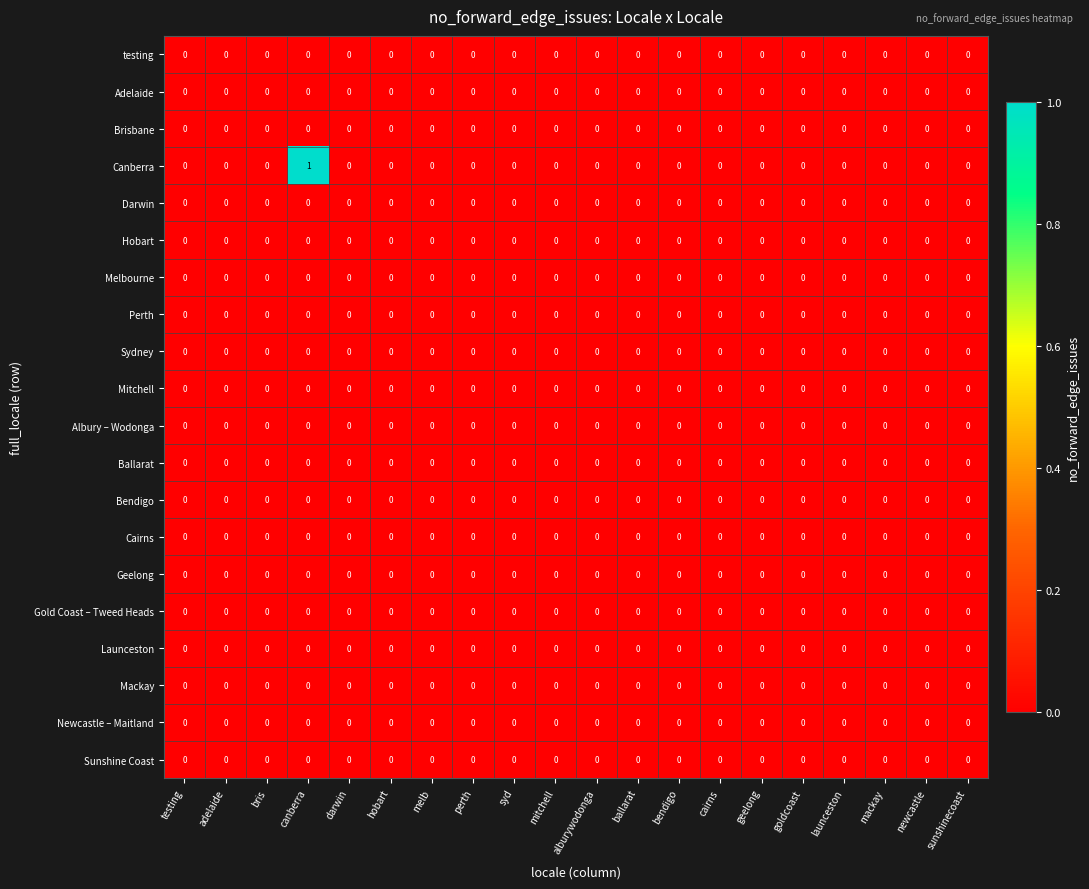

Is it true that Ballarat equals 0 at sunshinecoast?

True